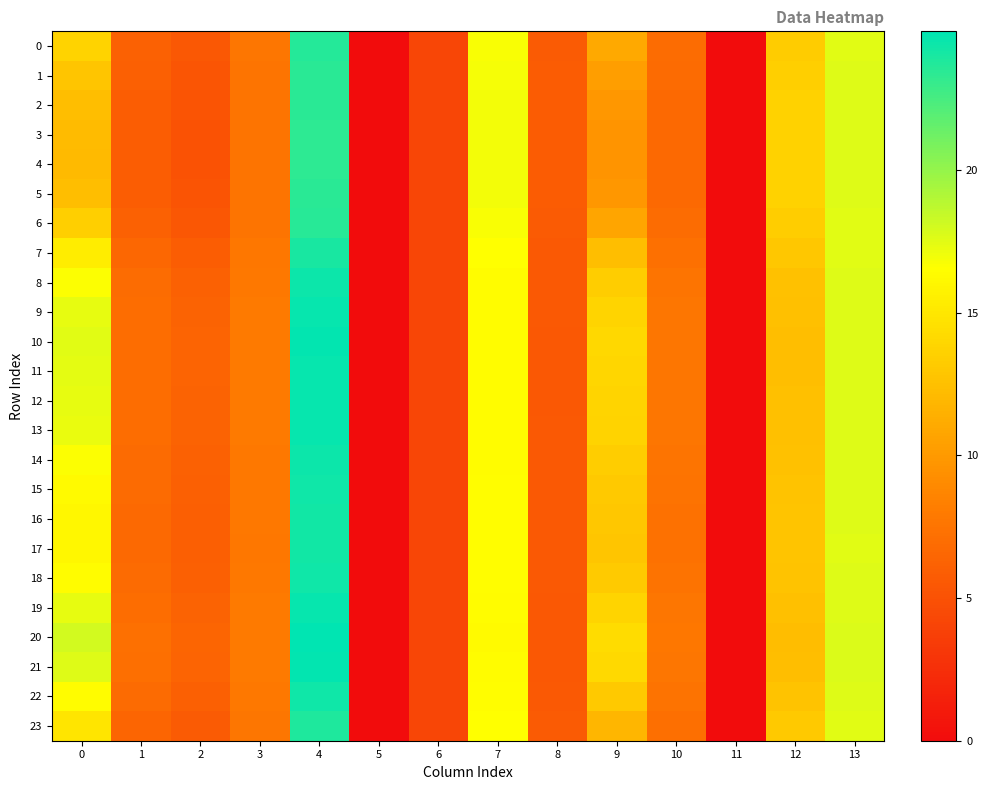

Which has a higher value, 5 or 13?

13